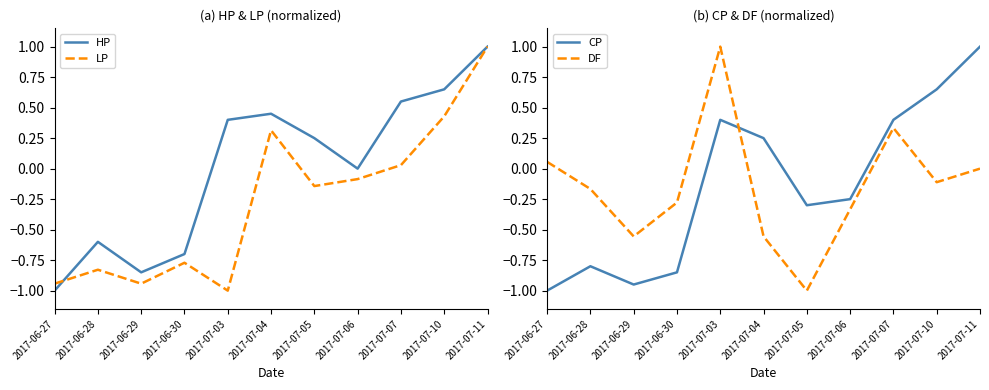

Which label corresponds to the smallest value in the chart?

2017-06-27